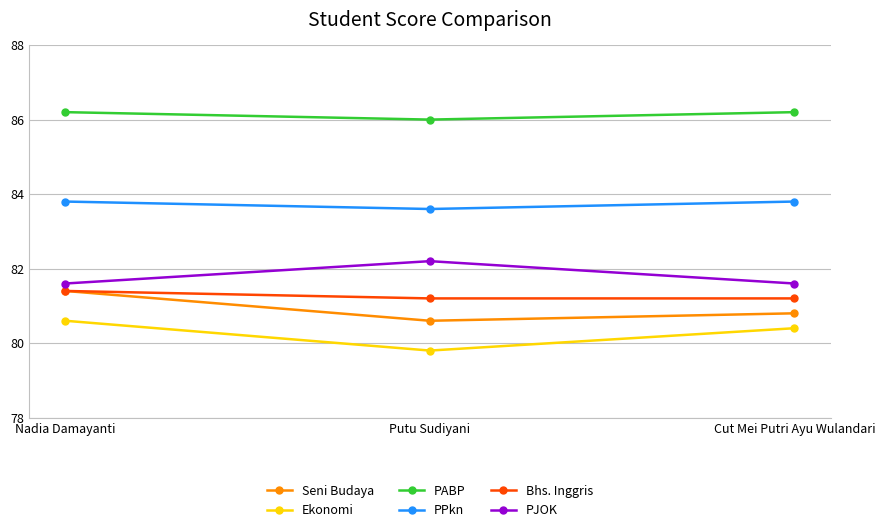

At how many categories does at least one series exceed 85?

3